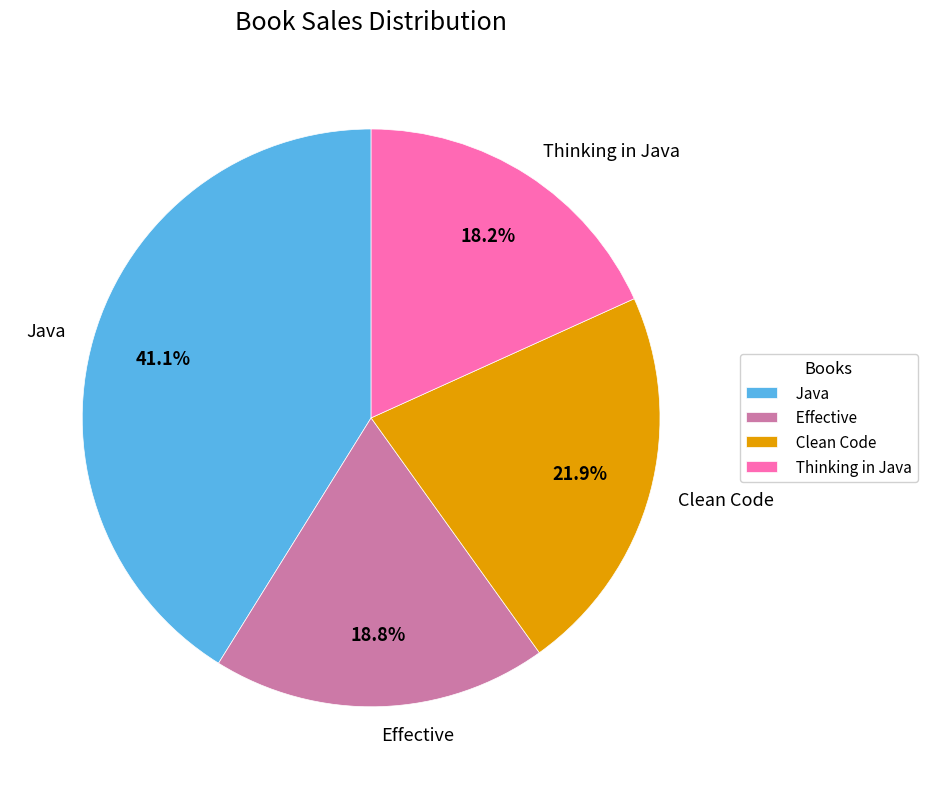

To the nearest percent, what is the average slice percentage?

25%